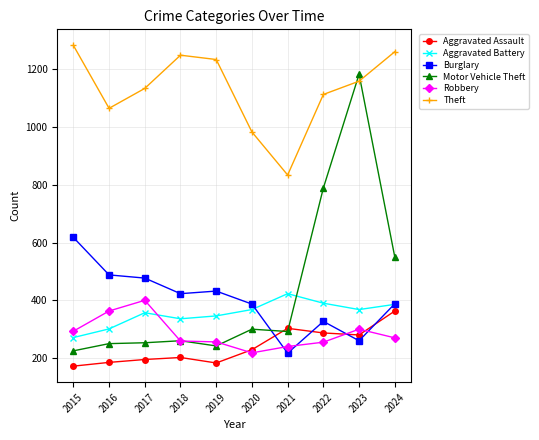

True or false: Theft has more than 1 points higher than both neighbors.

False